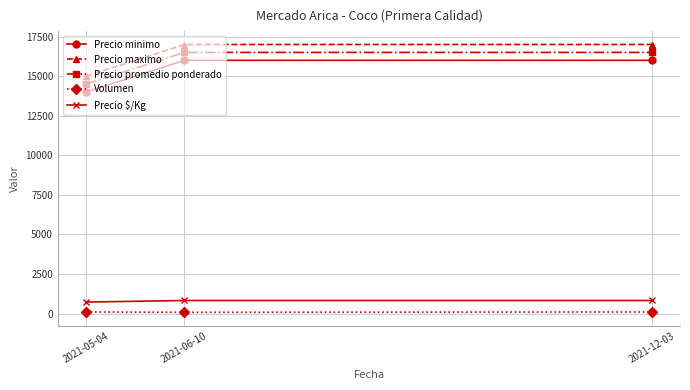

What is the label of the 2nd point from the left?

2021-06-10